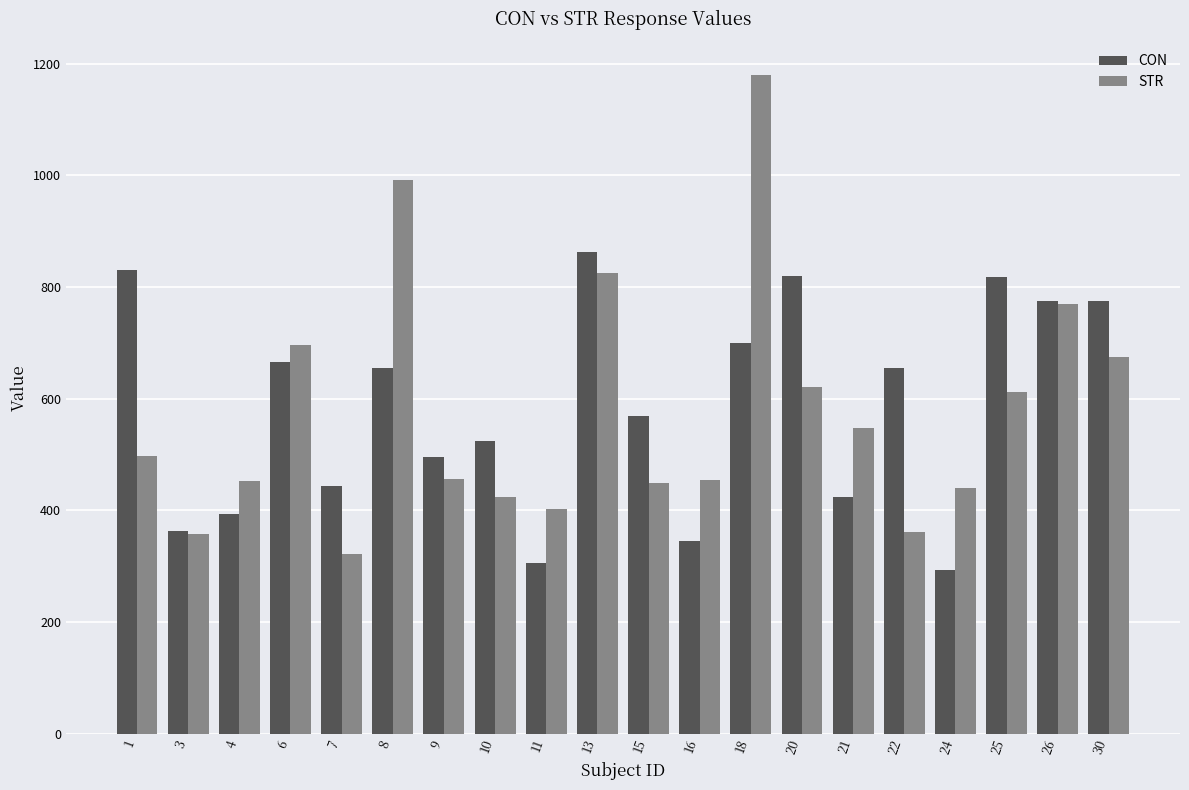

At 16, list the series in order from largest to smallest.

STR, CON